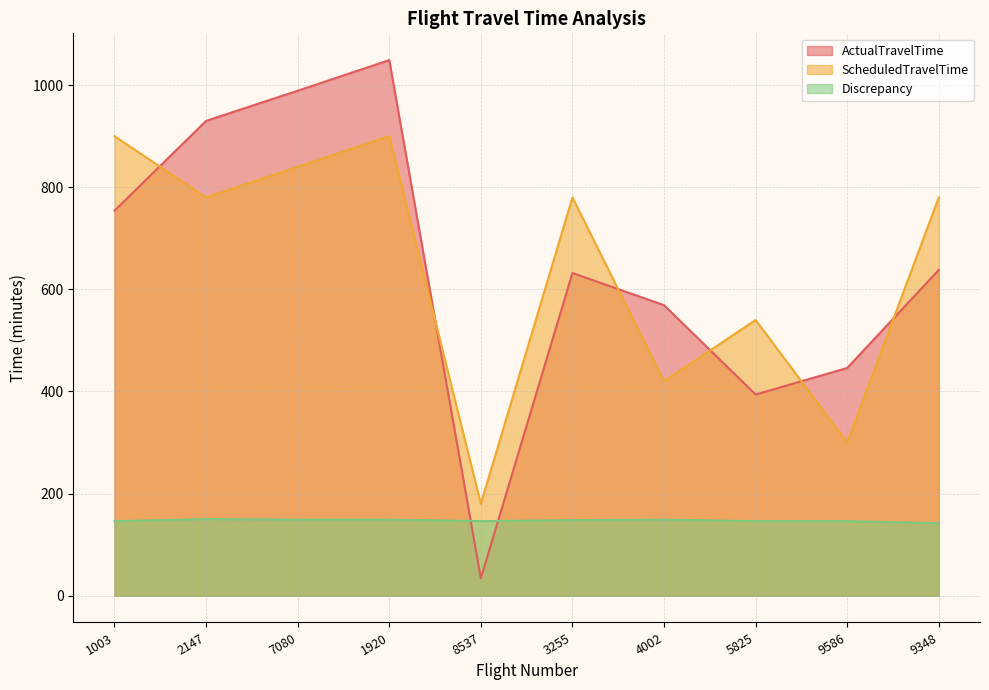

What is the average value of the Discrepancy series?

147